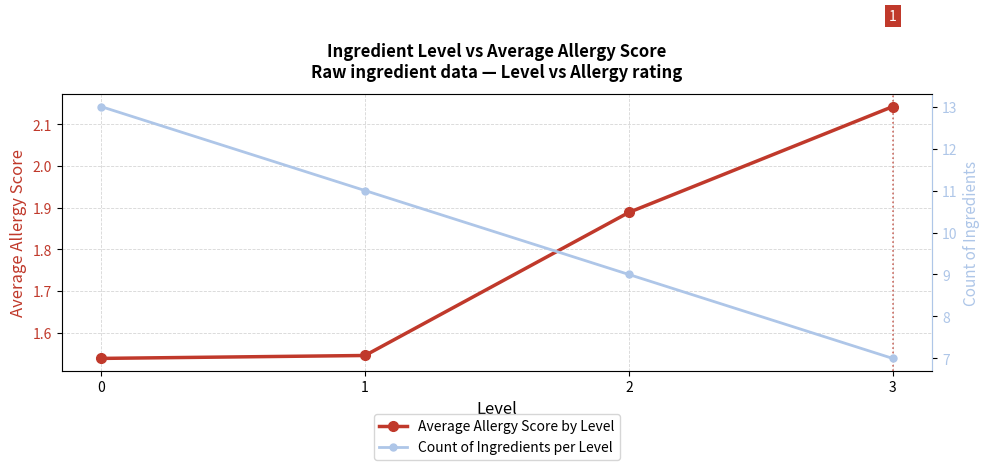

True or false: Average Allergy Score by Level has more than 0 interior local peaks.

False